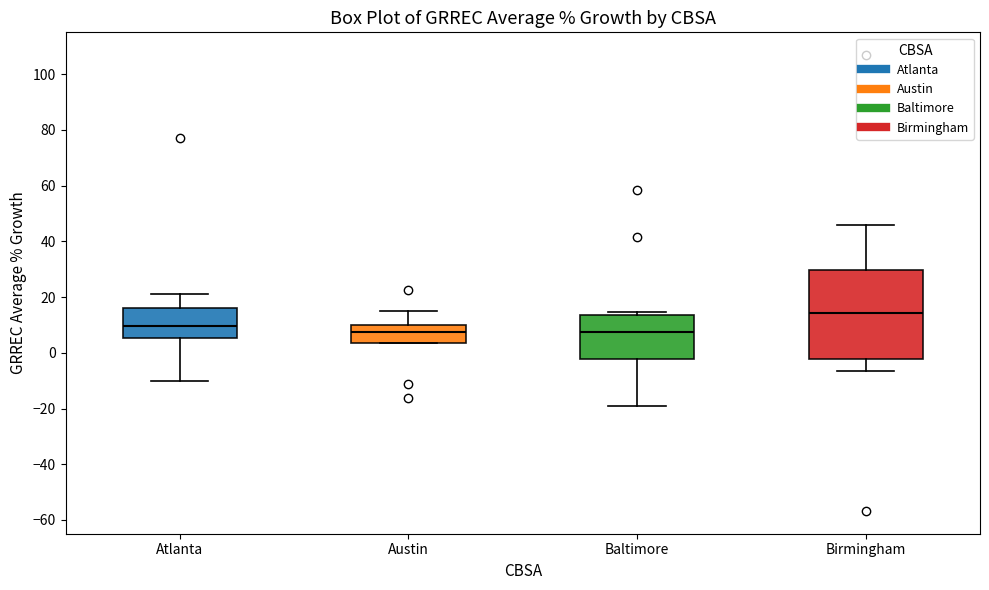

Reading left to right, transcribe this box plot: for each box, give where its median line is, the range the box spans, and where its two whiskers end, as read against the y-axis. The values are not printed on the chart, so give them approximately, as read against the axis.

Atlanta: median 10, box 6 to 16, whiskers -10 to 22
Austin: median 8, box 4 to 10, whiskers 4 to 14
Baltimore: median 8, box -2 to 14, whiskers -20 to 14 (just above the box's upper edge)
Birmingham: median 14, box -2 to 30, whiskers -6 to 46